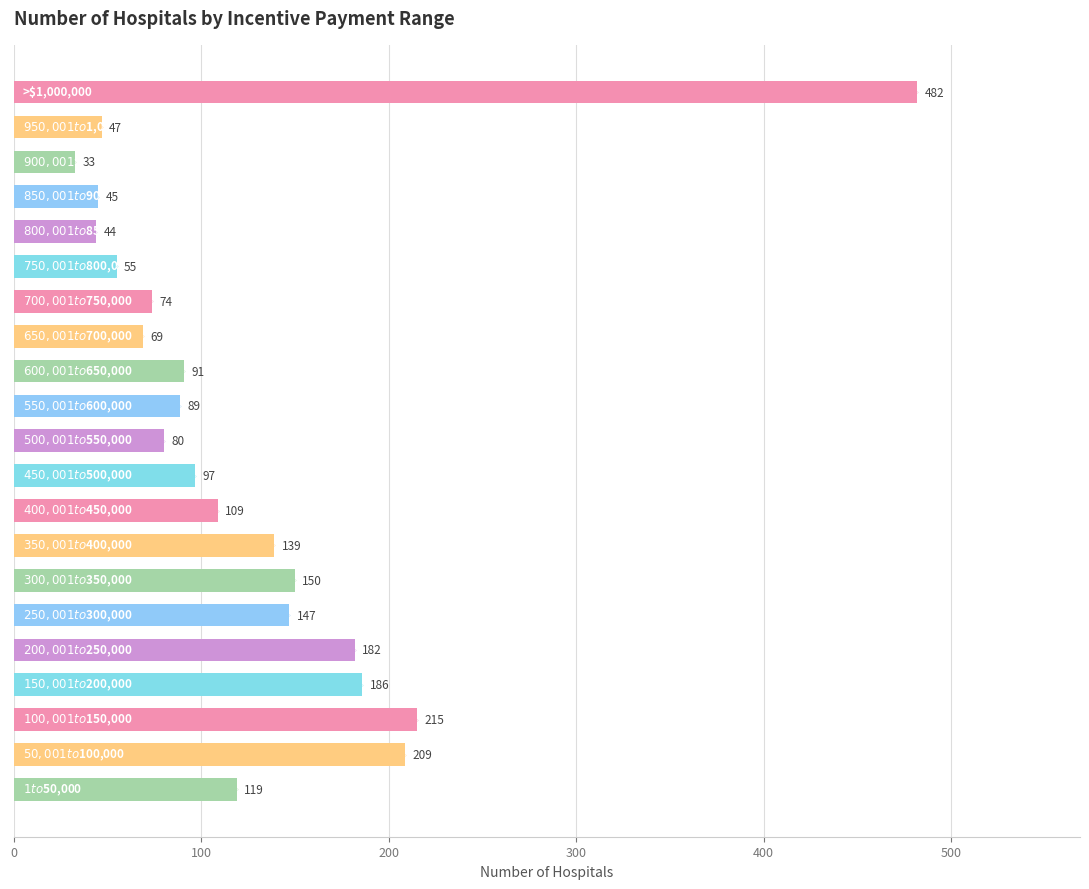

What is the value of the 6th bar from the top?

55